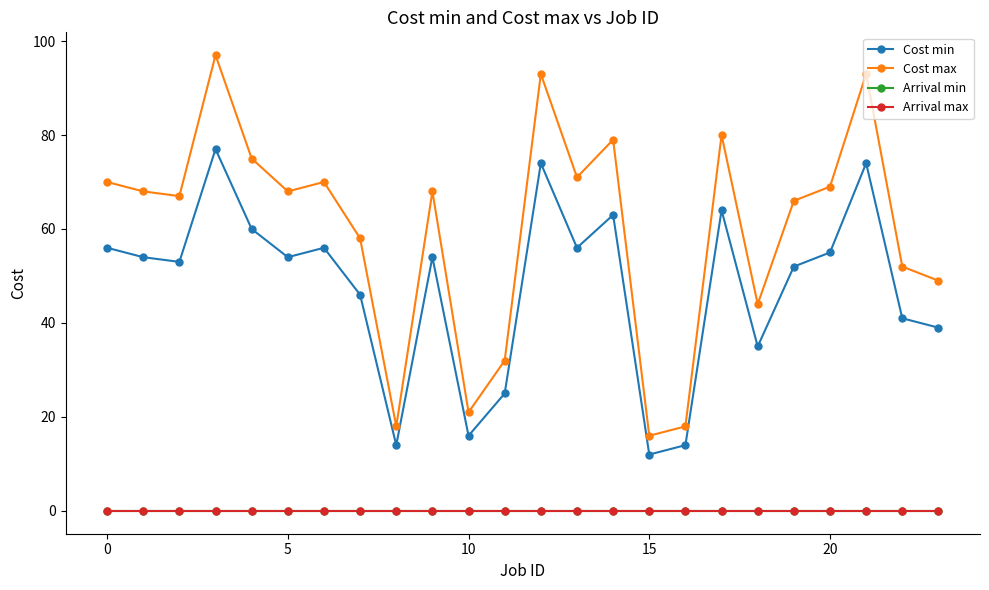

What is the maximum value shown in the chart?

97